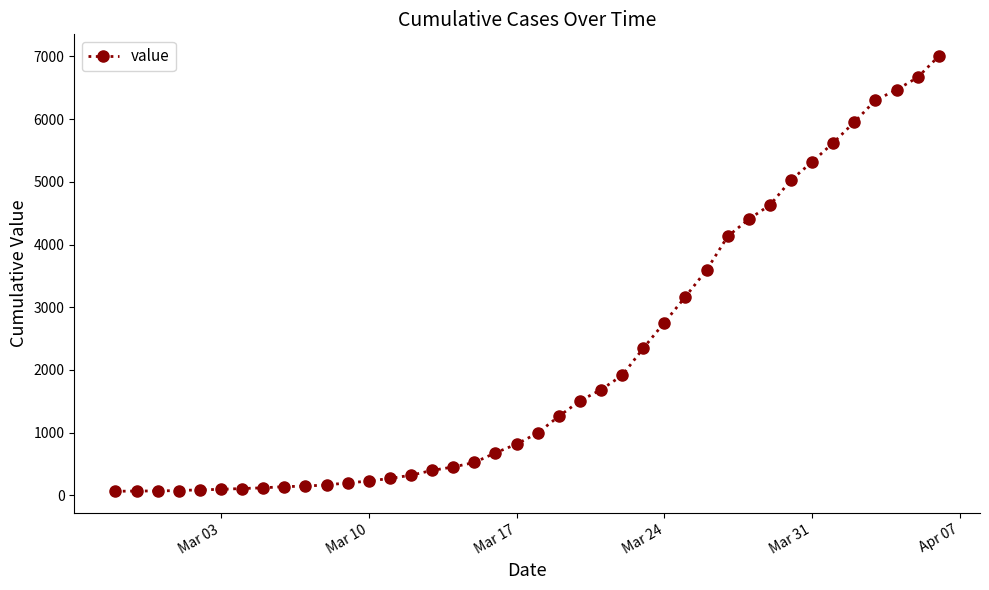

What is the maximum value shown in the chart?

7005